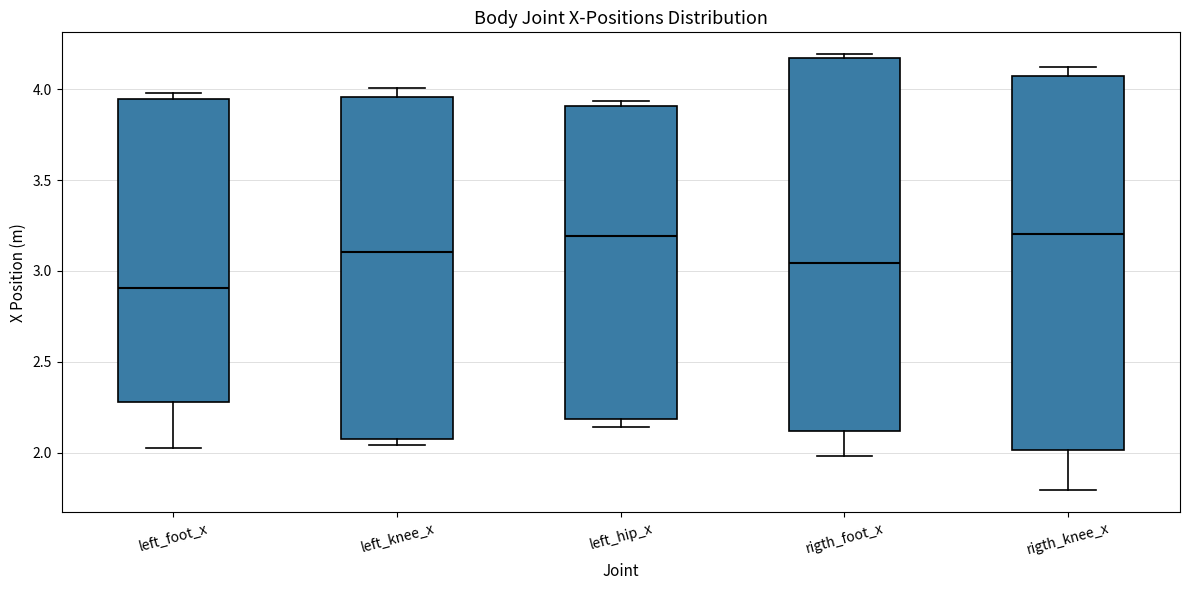

Reading left to right, transcribe this box plot: for each box, give where its median line is, the range the box spans, and where its two whiskers end, as read against the y-axis. The values are not printed on the chart, so give them approximately, as read against the axis.

left_foot_x: median 2.90, box 2.30 to 3.95, whiskers 2.05 to 4.00
left_knee_x: median 3.10, box 2.10 to 3.95, whiskers 2.05 to 4.00
left_hip_x: median 3.20, box 2.20 to 3.90, whiskers 2.15 to 3.95
rigth_foot_x: median 3.05, box 2.10 to 4.15, whiskers 2.00 to 4.20
rigth_knee_x: median 3.20, box 2.00 to 4.05, whiskers 1.80 to 4.10